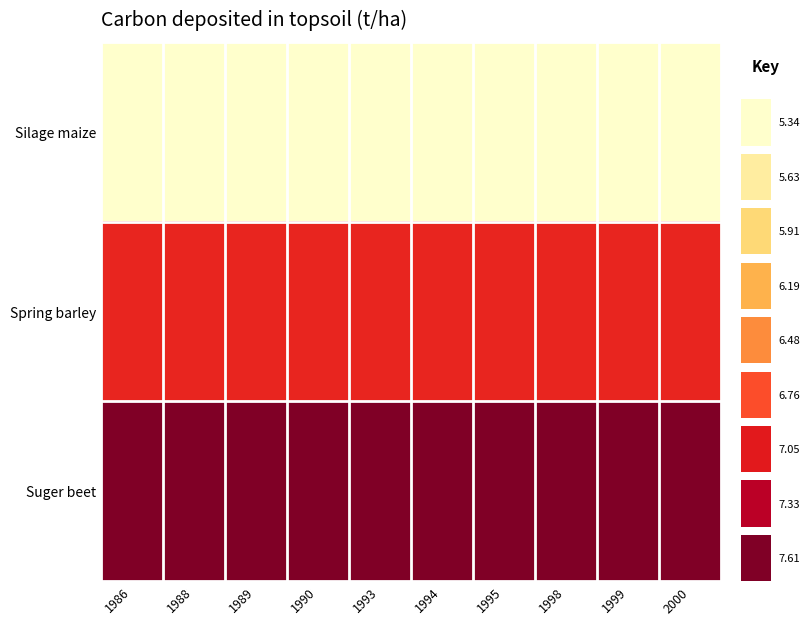

Which has a higher value, 1990 or 1999?

1990